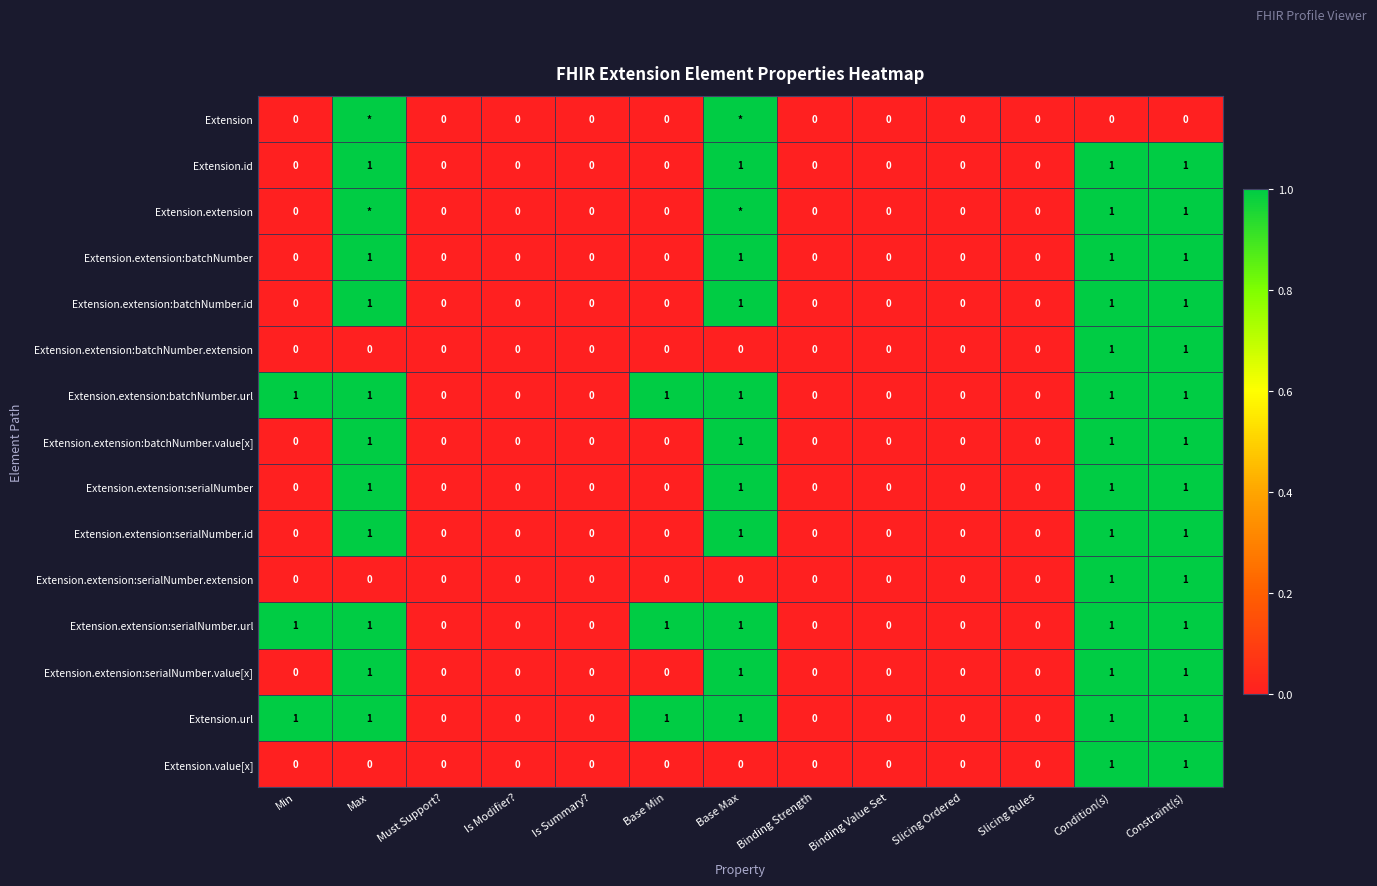

Count the number of data series in this chart.

15